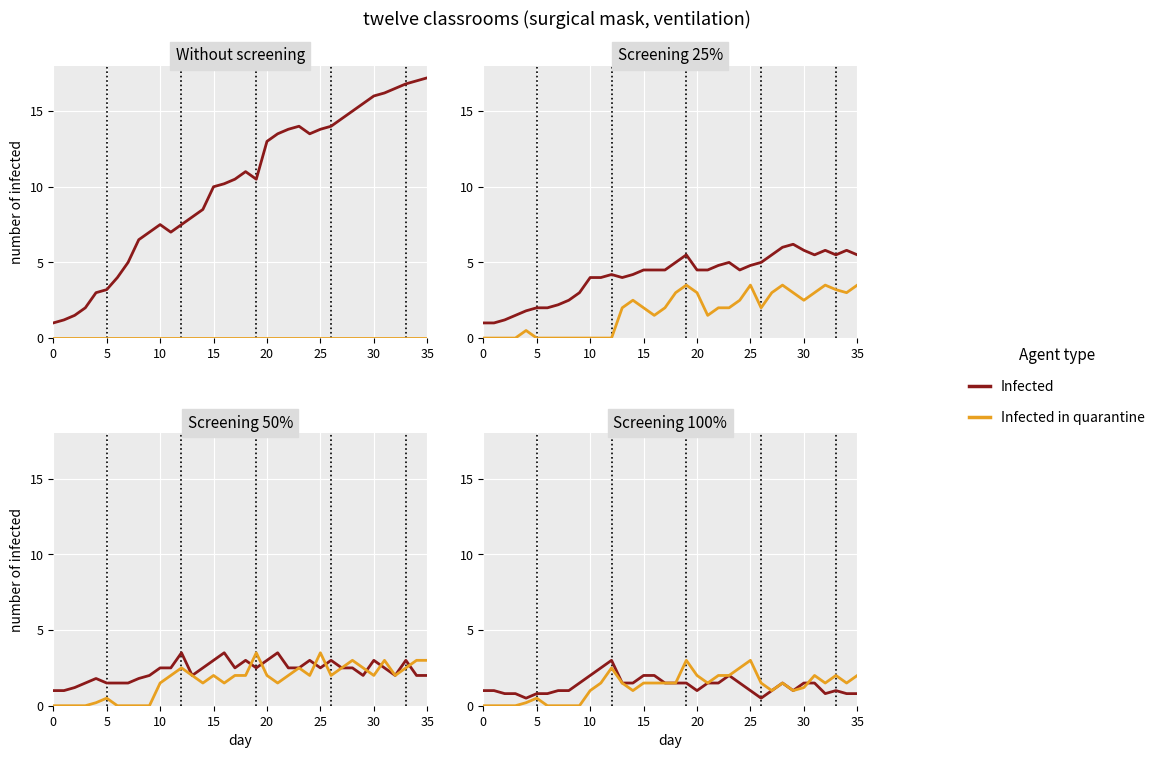

Which series has the largest total across all categories?

Infected